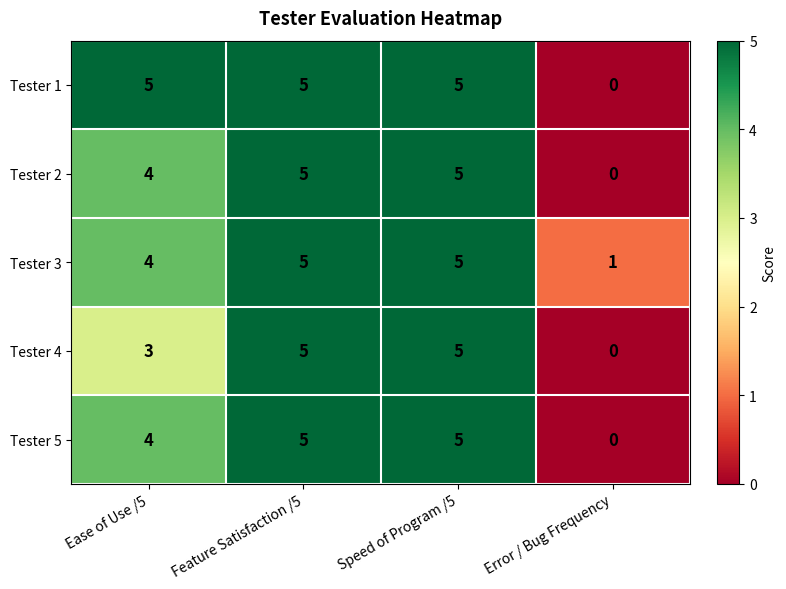

Which category has the lowest value in the Tester 3 series?

Error / Bug Frequency